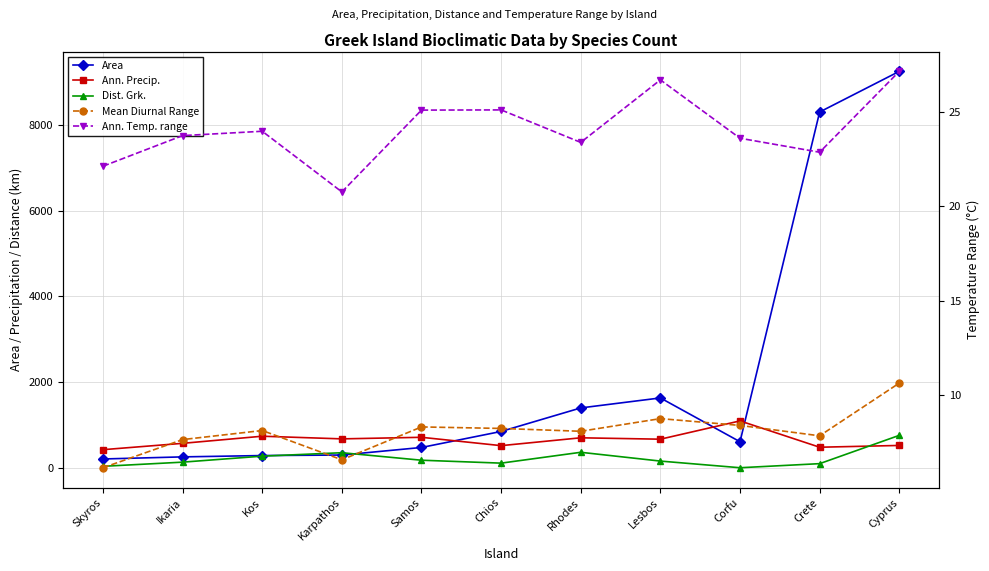

What is the average value of the Mean Diurnal Range series?

8.1